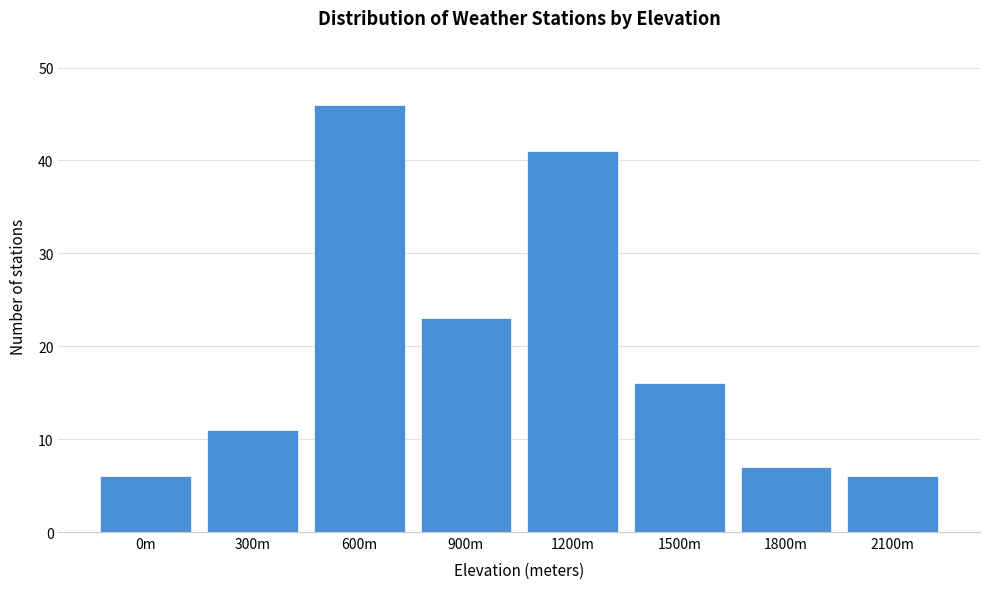

Reading left to right, extract all data points from this chart.

0m=6	300m=11	600m=46	900m=23	1200m=41	1500m=16	1800m=7	2100m=6